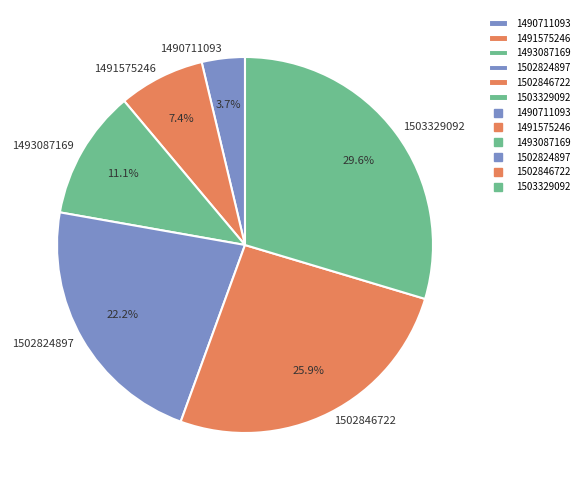

To the nearest percent, what portion does 1503329092 represent?

30%